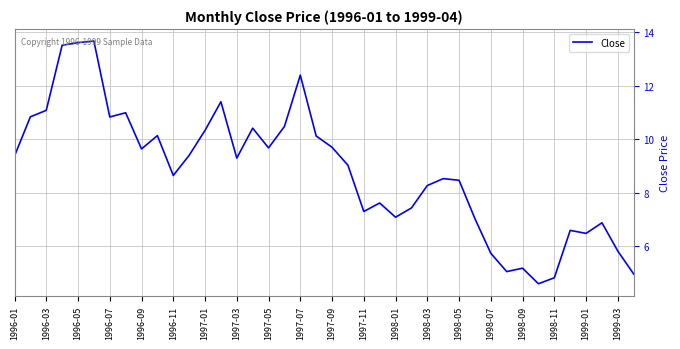

True or false: the data has more than 0 interior local peaks.

True